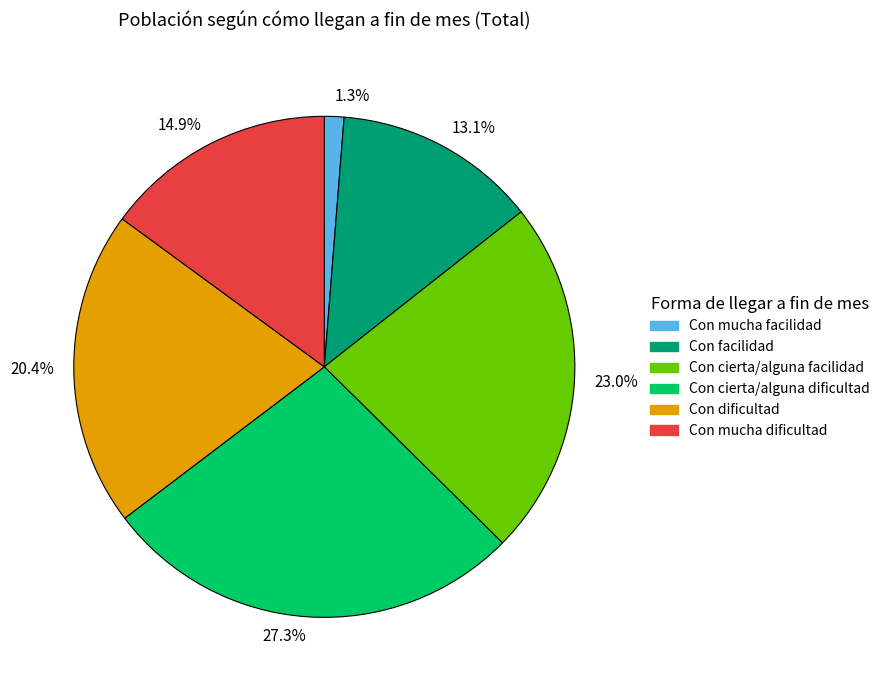

Combined, what portion of the pie is 23.0% and 27.3%?

50.3%